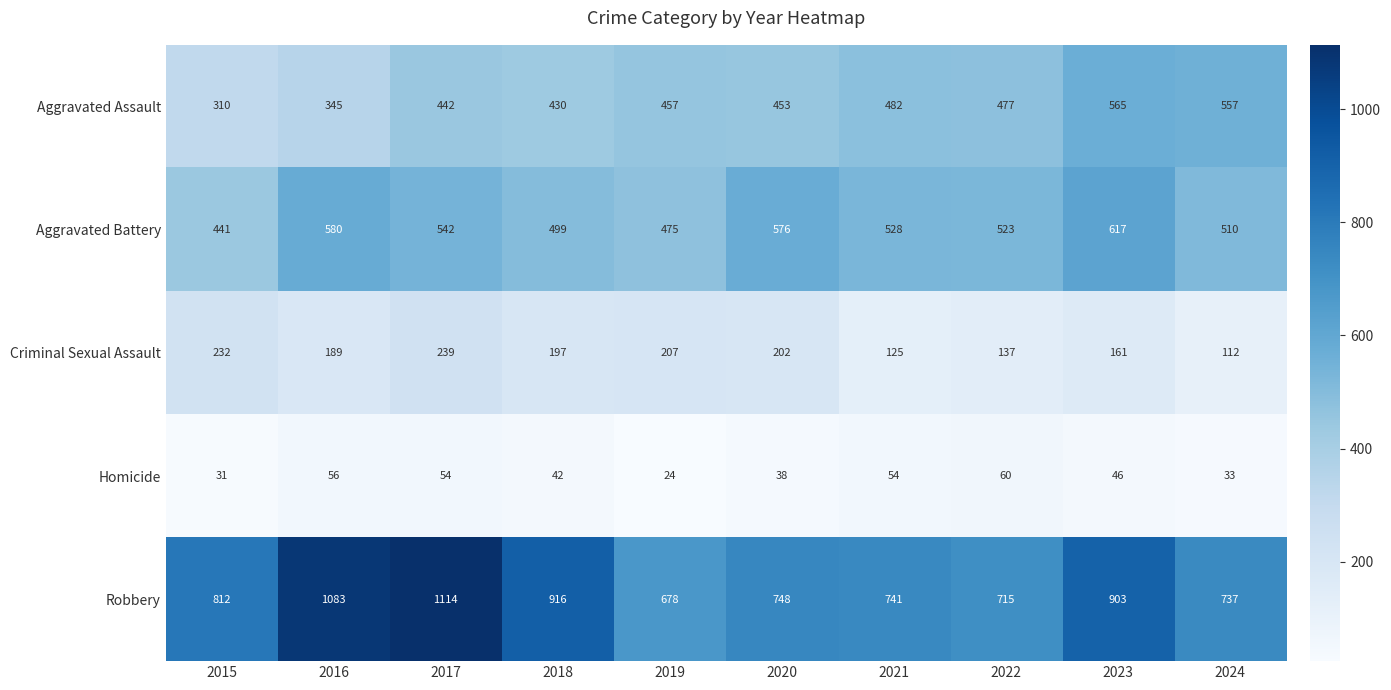

Which series changed the most between 2020 and 2024?

Aggravated Assault